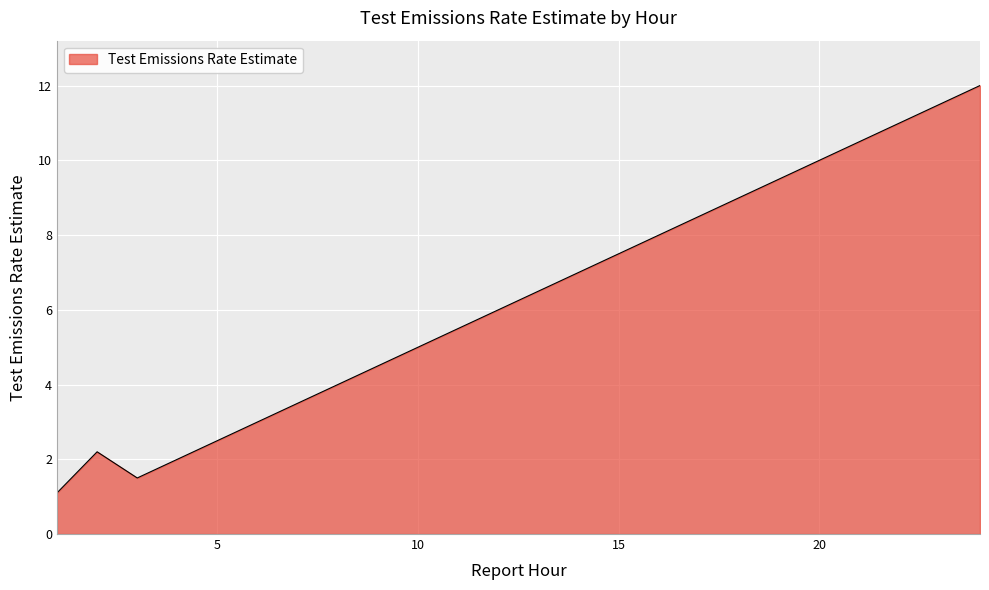

What is the minimum value shown in the chart?

1.1